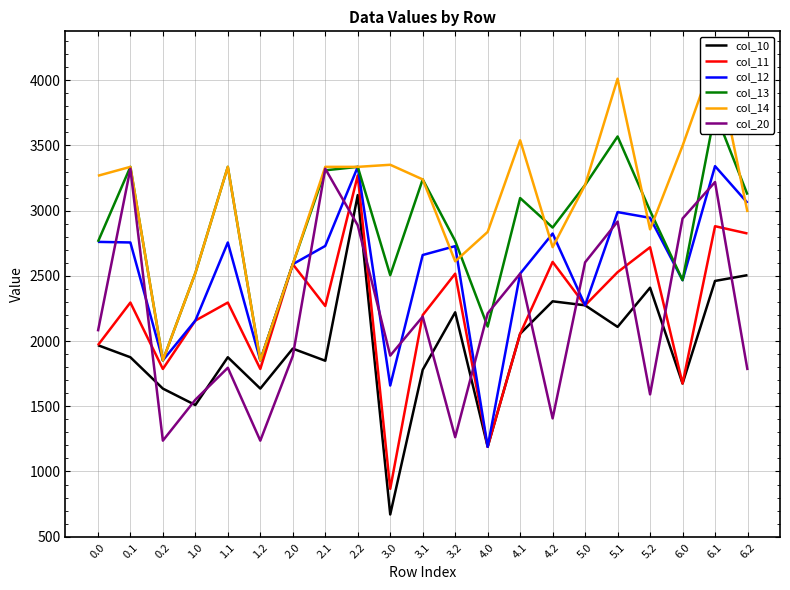

Which series has the largest total across all categories?

col_14